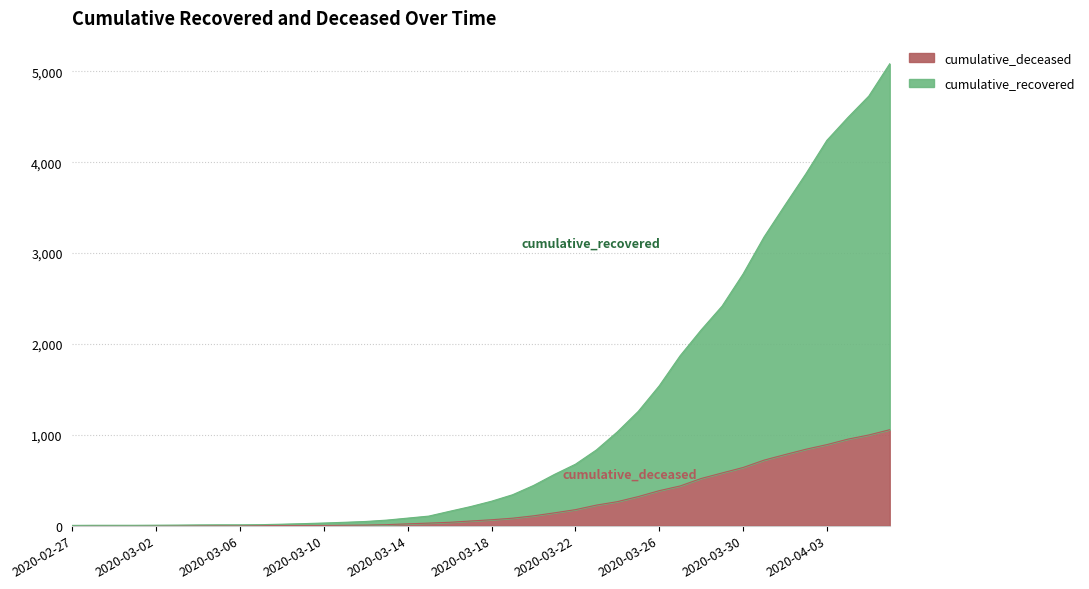

Between 2020-03-04 and 2020-03-08, which is larger?

2020-03-08